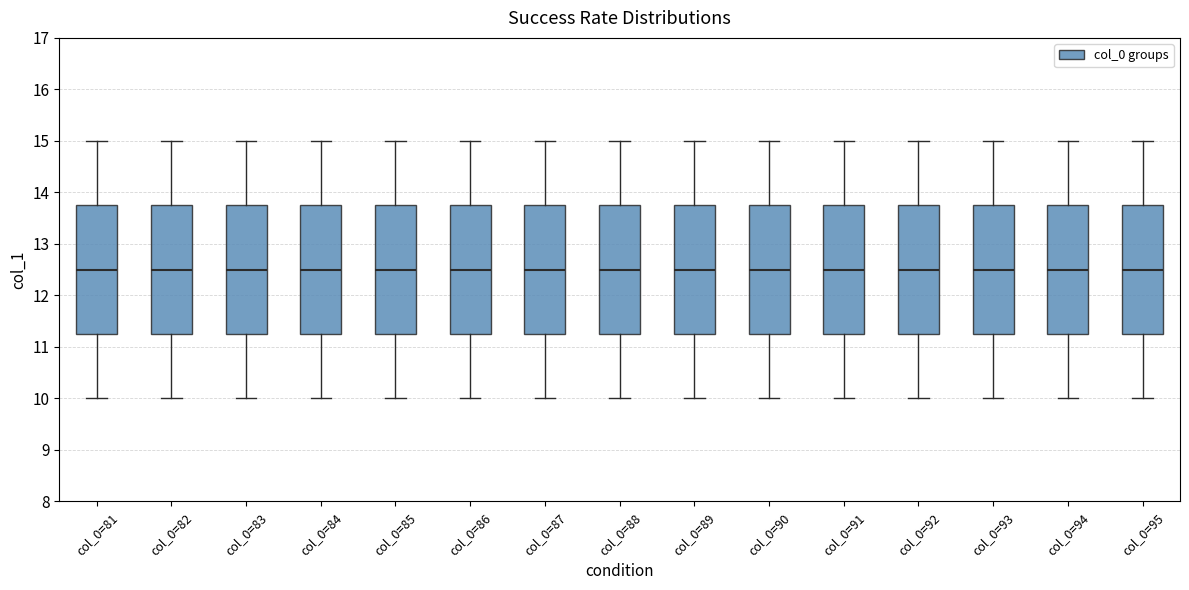

Where is the lower edge of the box for col_0=88 on the y-axis? The values are not printed on the chart, so give them approximately, as read against the axis.

11.3